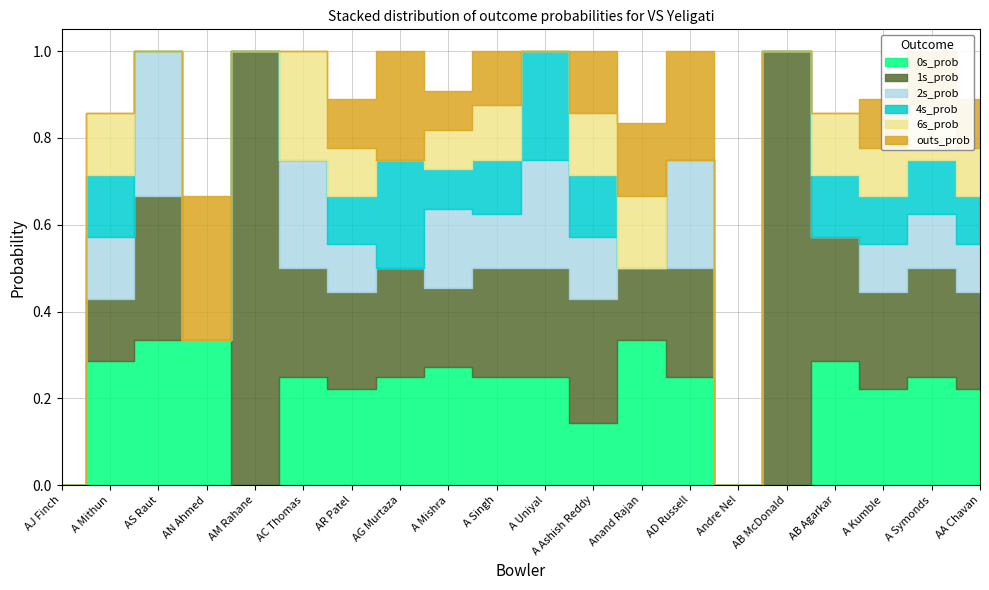

Where is the first local maximum for 4s_prob?

A Mithun